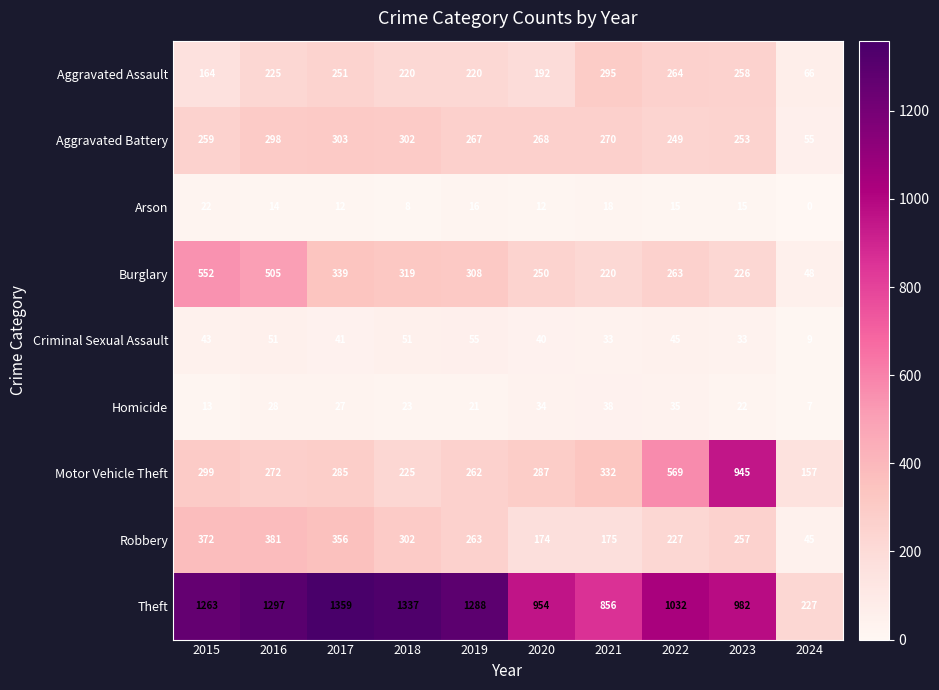

The value of Robbery at 2019 is 263. True or false?

True